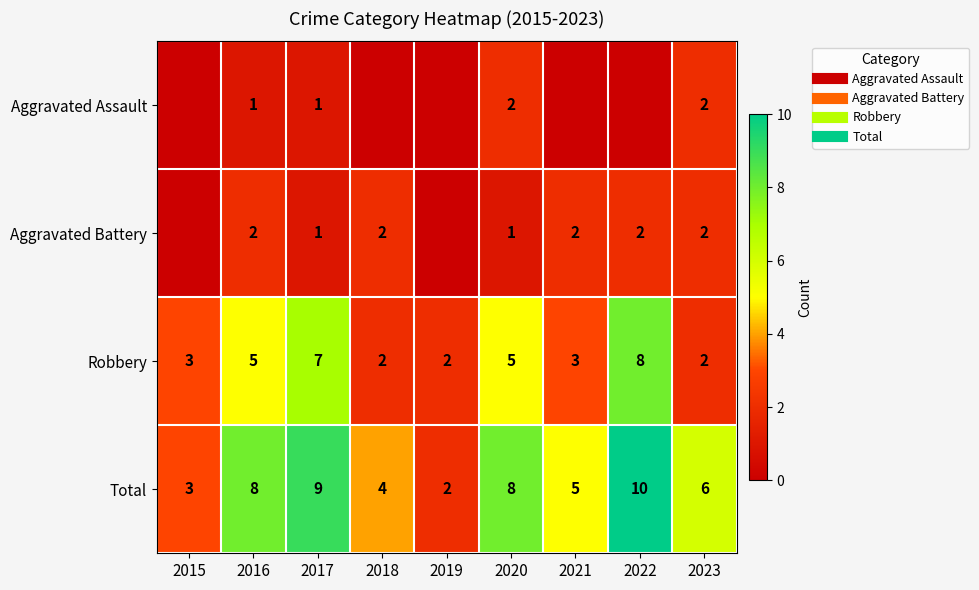

True or false: Aggravated Assault has a value of 1 at 2016.

True